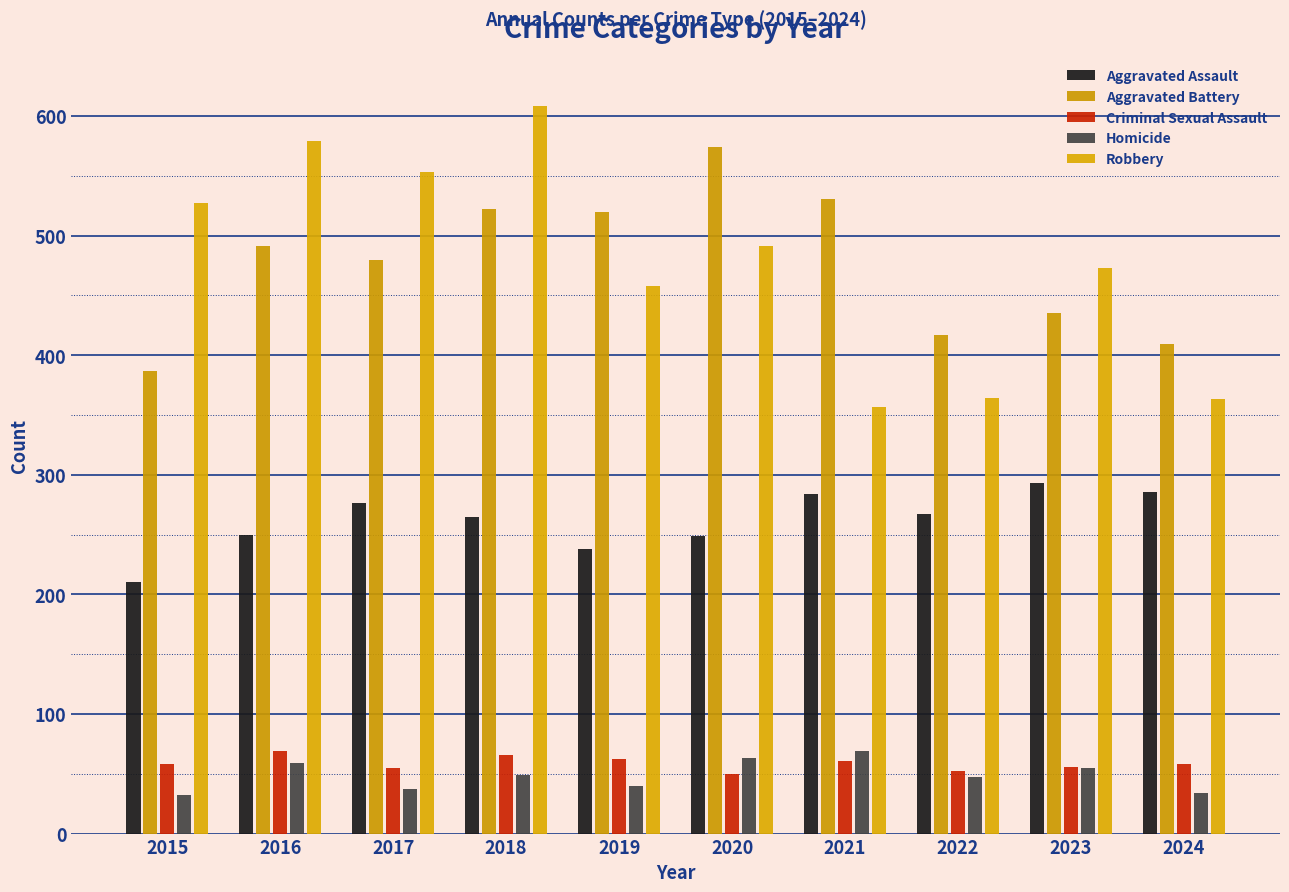

How many distinct data groups are displayed?

5